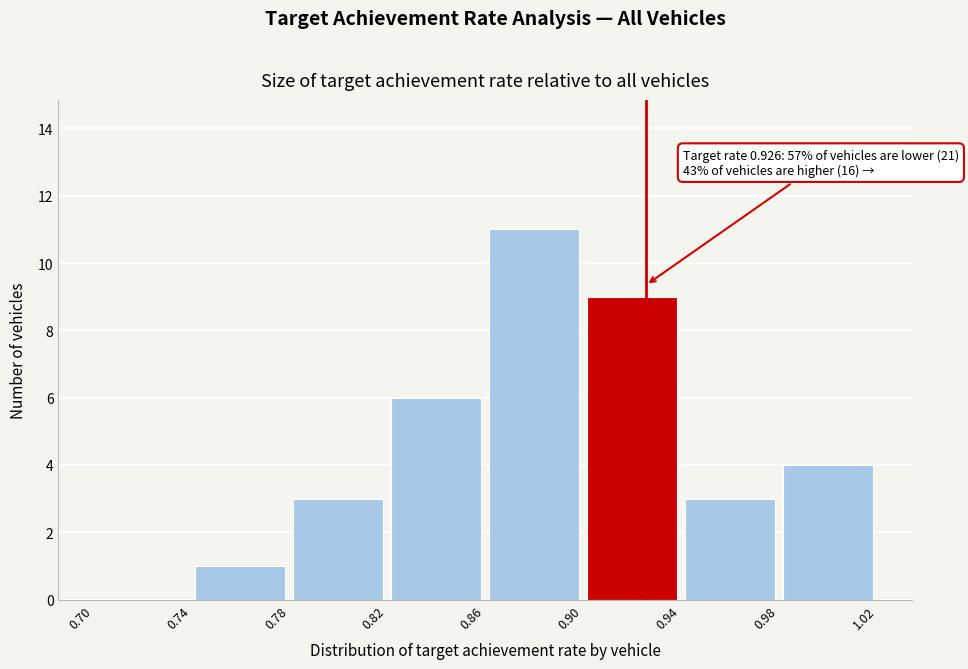

Over which range of the x-axis is the bar tallest?

0.86 to 0.90